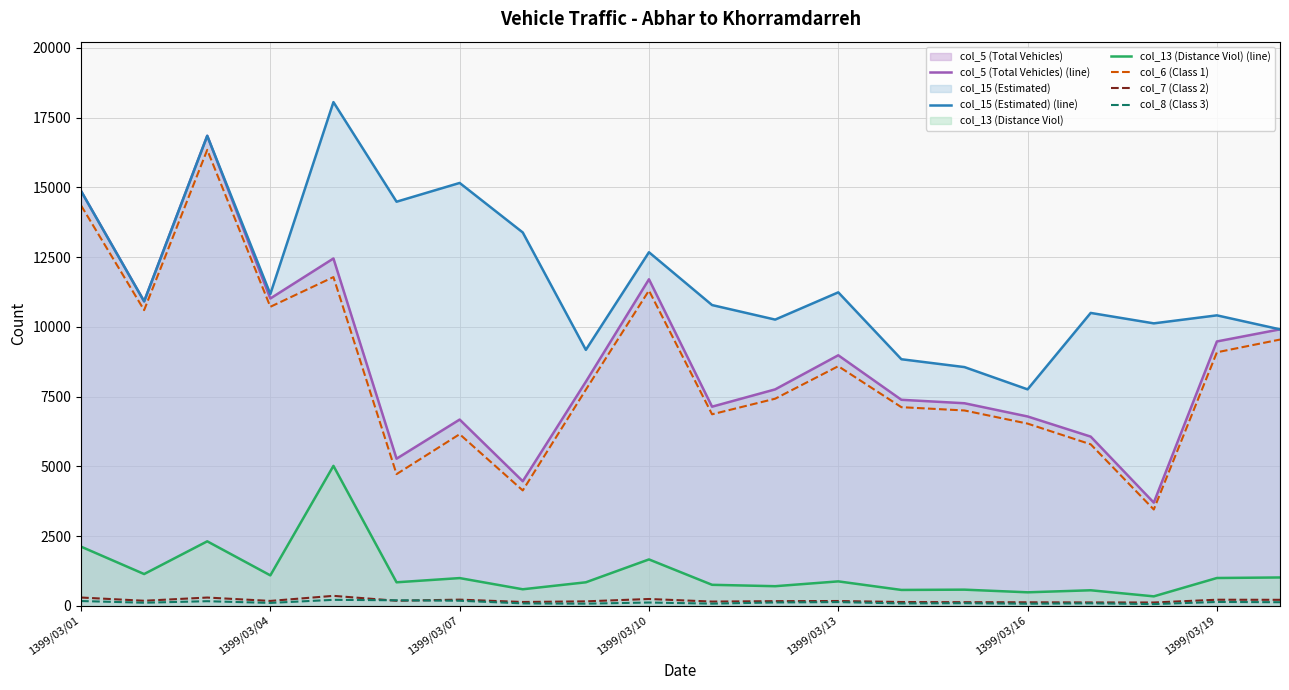

Does the chart display data point markers on the line(s)?

No